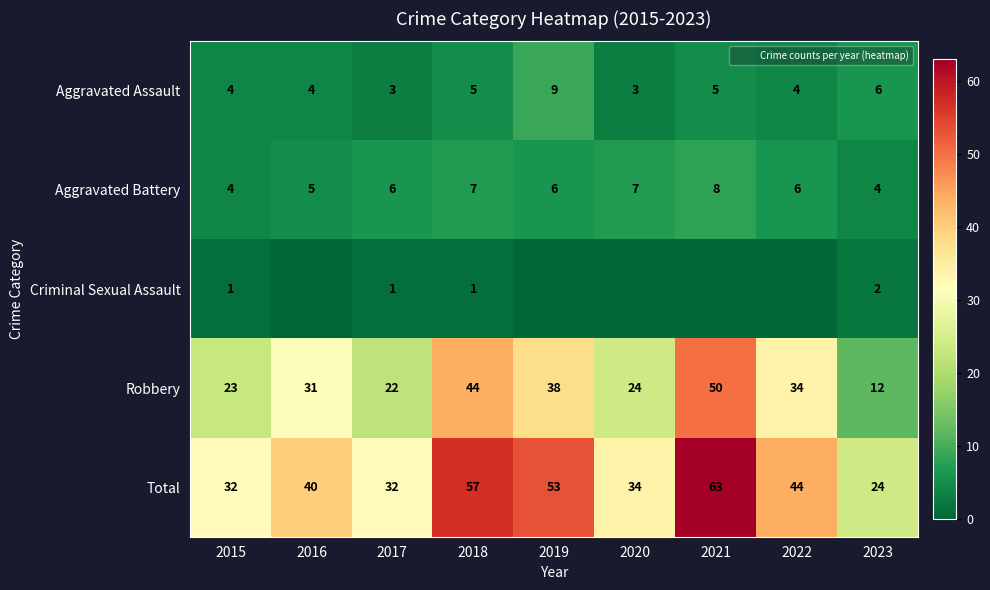

What is the difference between the maximum and second lowest values in the Robbery series?

28